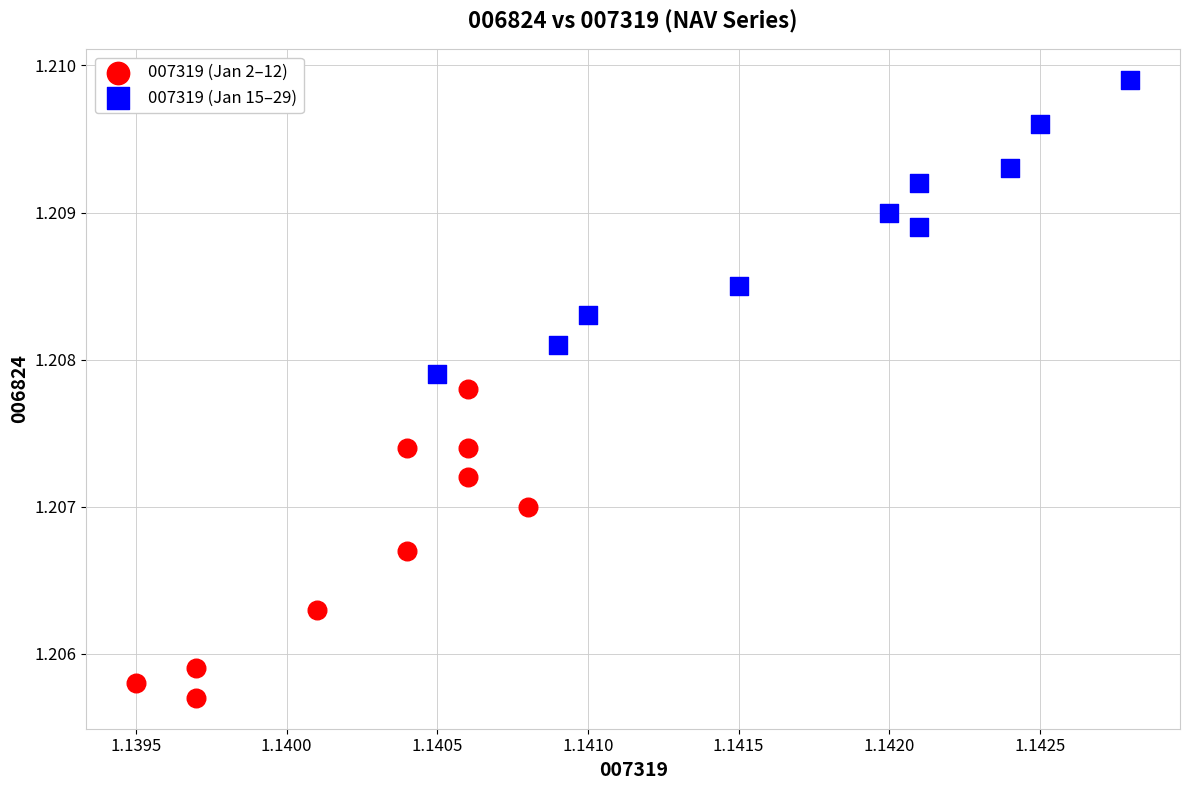

Which series contains the lowest Y value?

007319 (Jan 2–12)